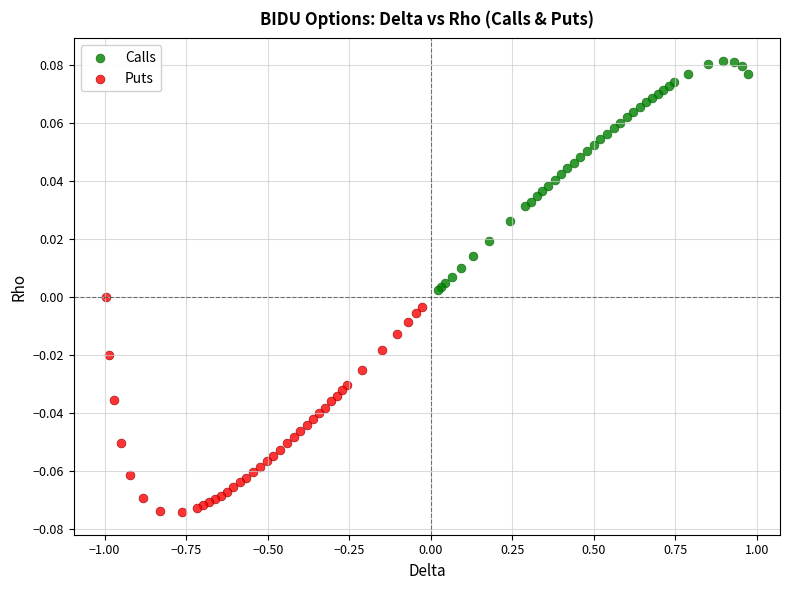

Which series reaches the maximum Y coordinate?

Calls